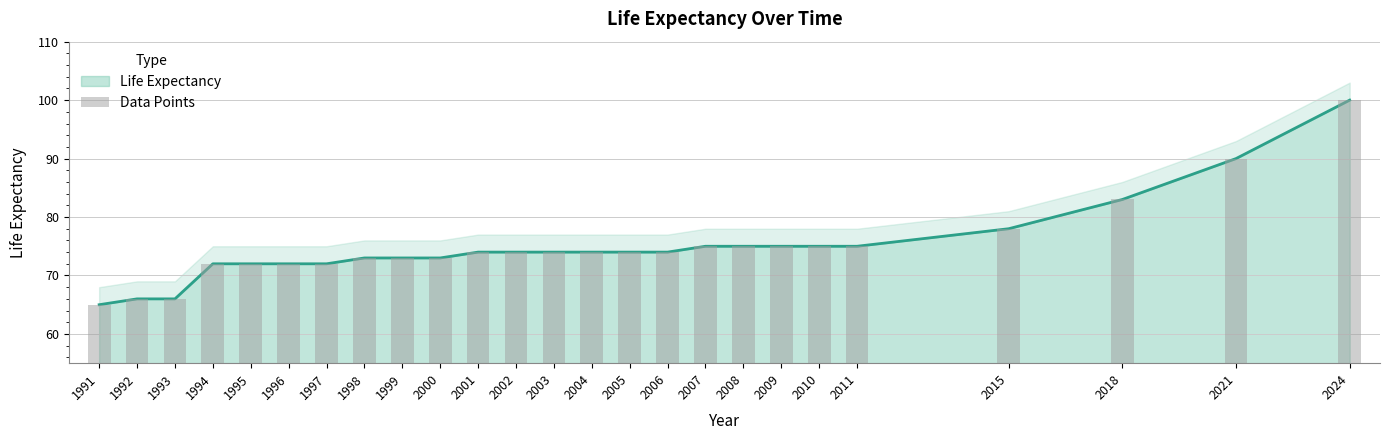

The value at 1993 is 17. True or false?

False